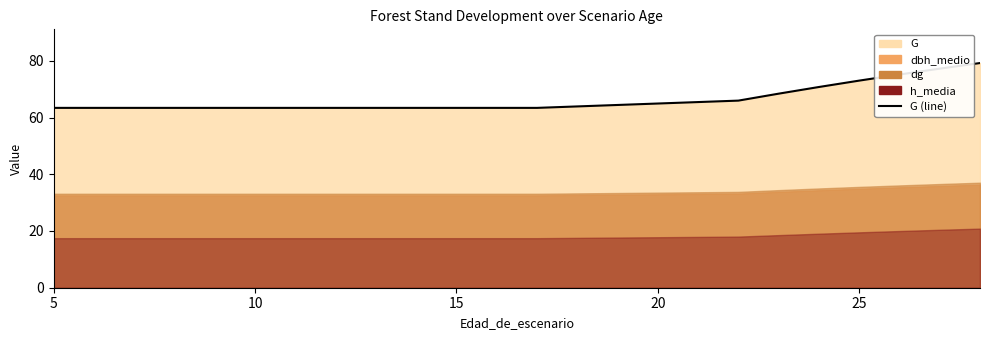

Reading right to left, list all the values displayed in this chart.

79.2	77.2	75.2	73.0	70.8	68.4	66.0	63.4	63.4	63.4	63.4	63.4	63.4	63.4	63.4	63.4	63.4	63.4	63.4	63.4